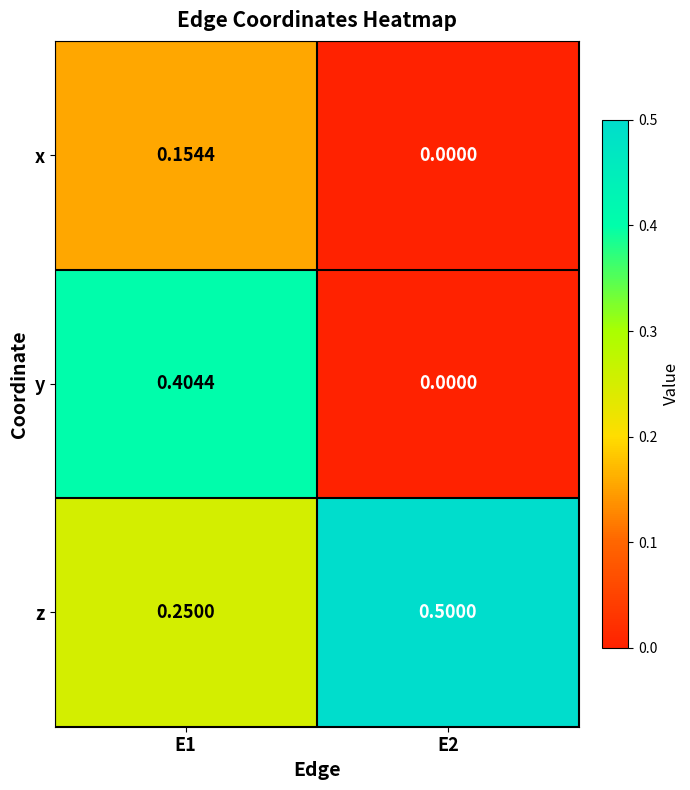

List the series in order of their overall mean, lowest first.

x, y, z